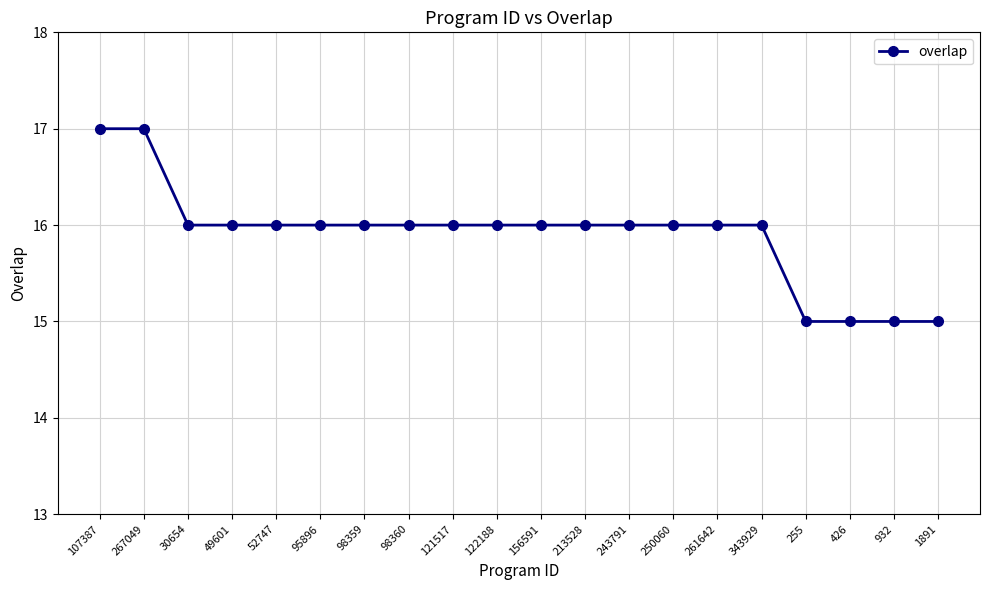

Read the value at 49601.

16